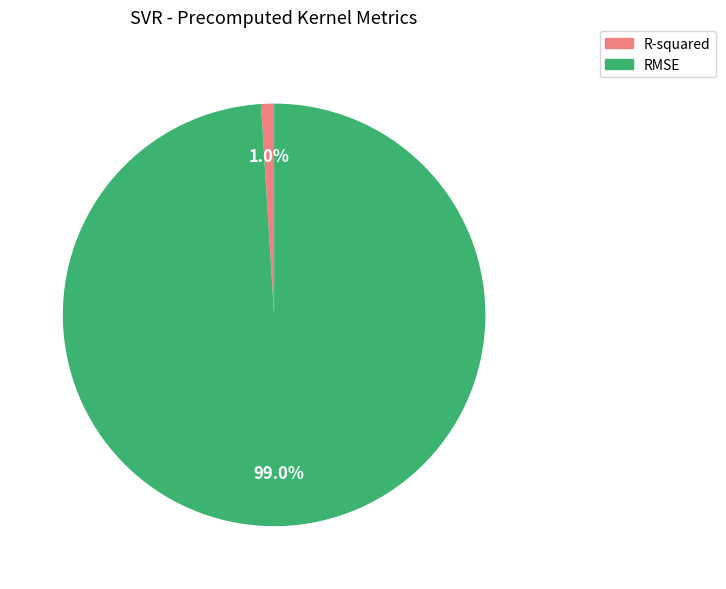

To the nearest percent, what is the average slice percentage?

50%